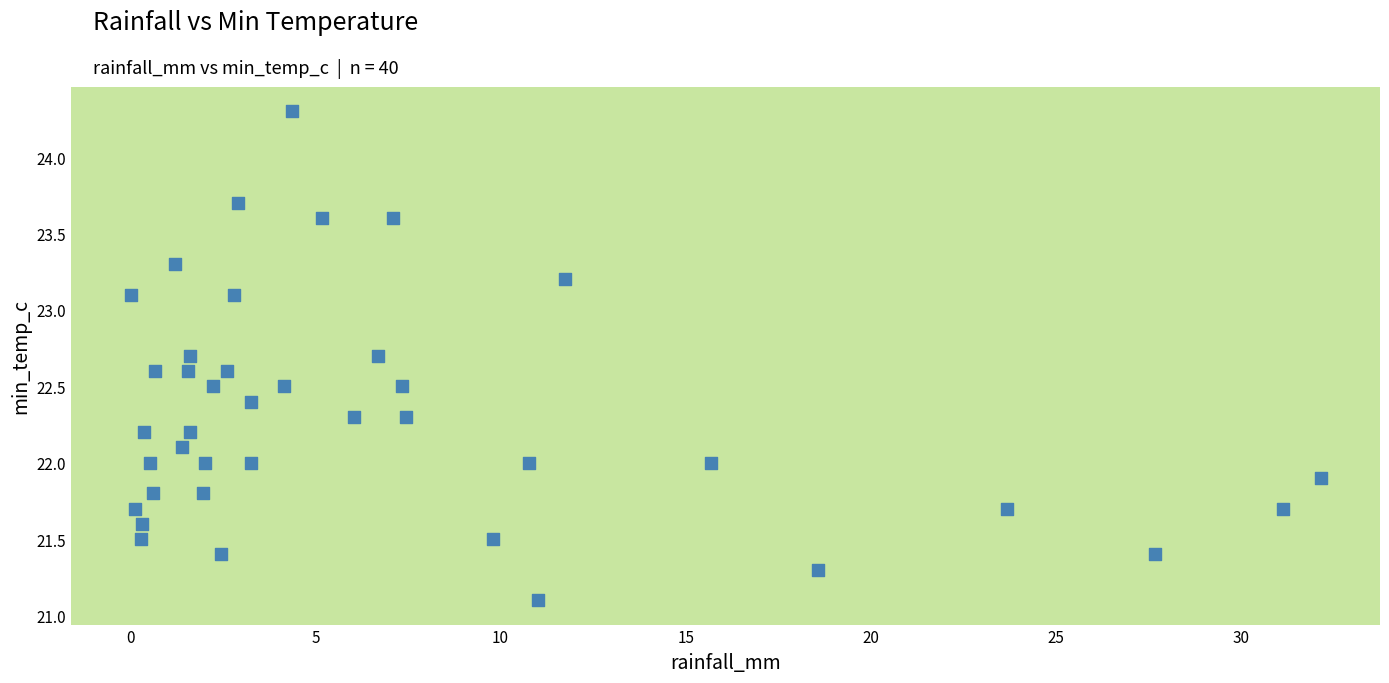

What is the range of X values (max minus min)?

32.1